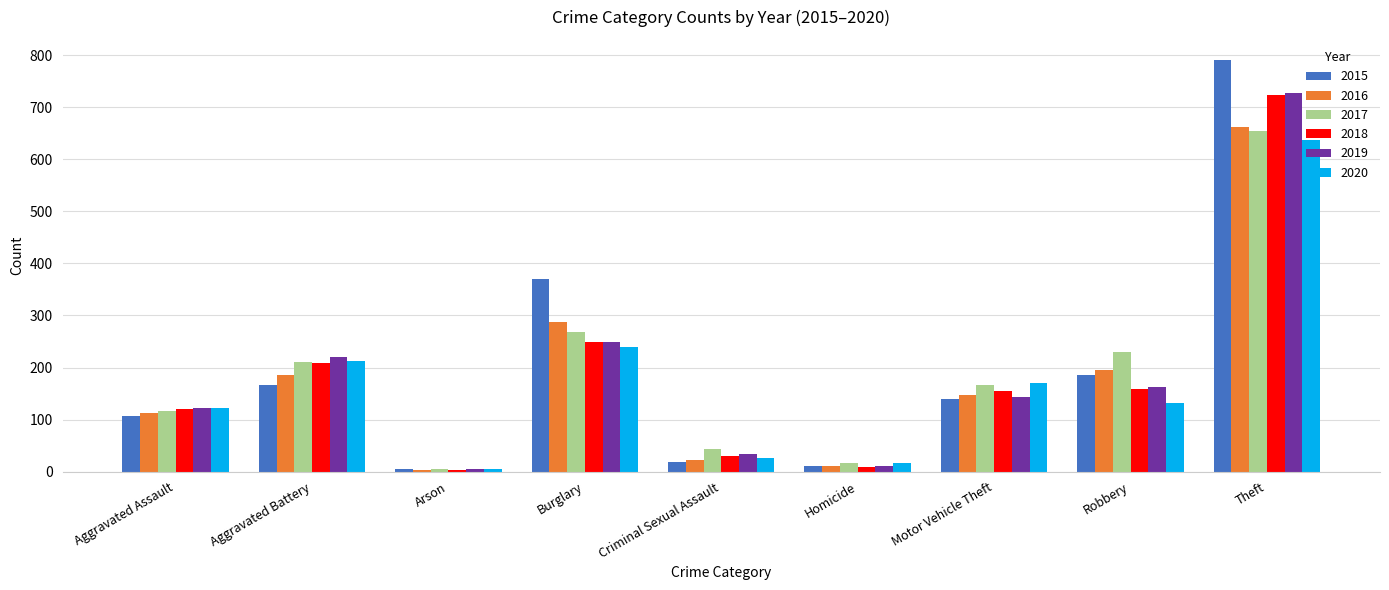

At which label does 2016 reach its peak?

Theft